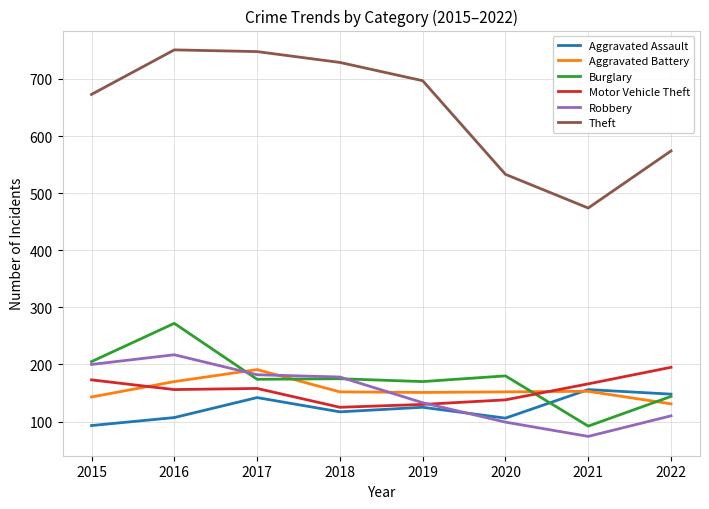

Which series changed the most between 2015 and 2020?

Theft